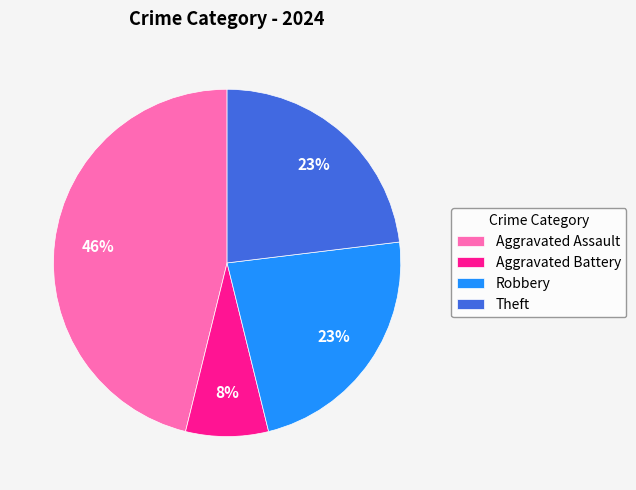

Which slice is the largest?

Aggravated Assault